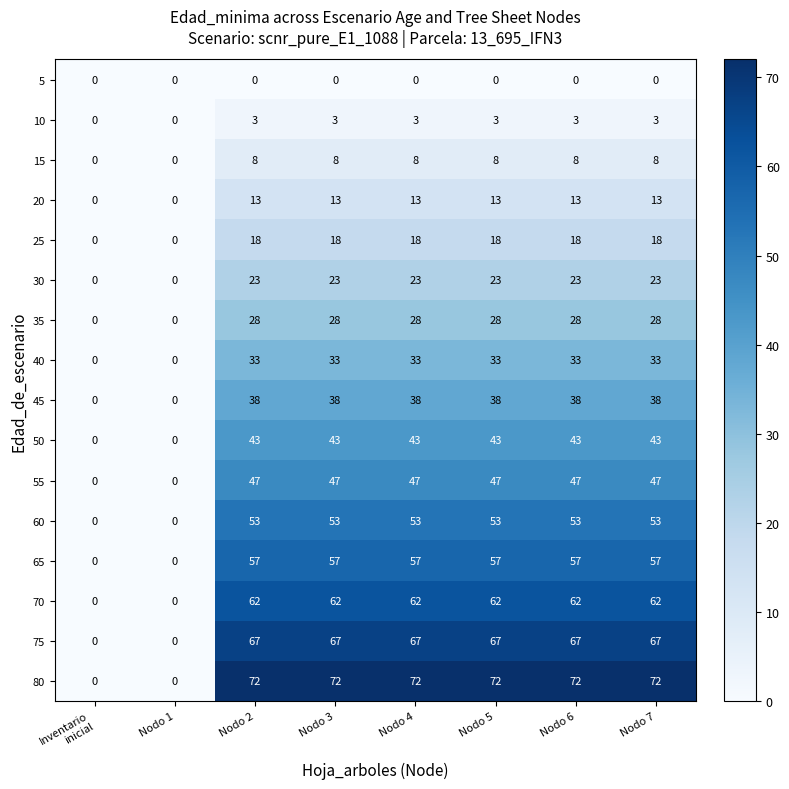

What is the sum of all 55 values?

282